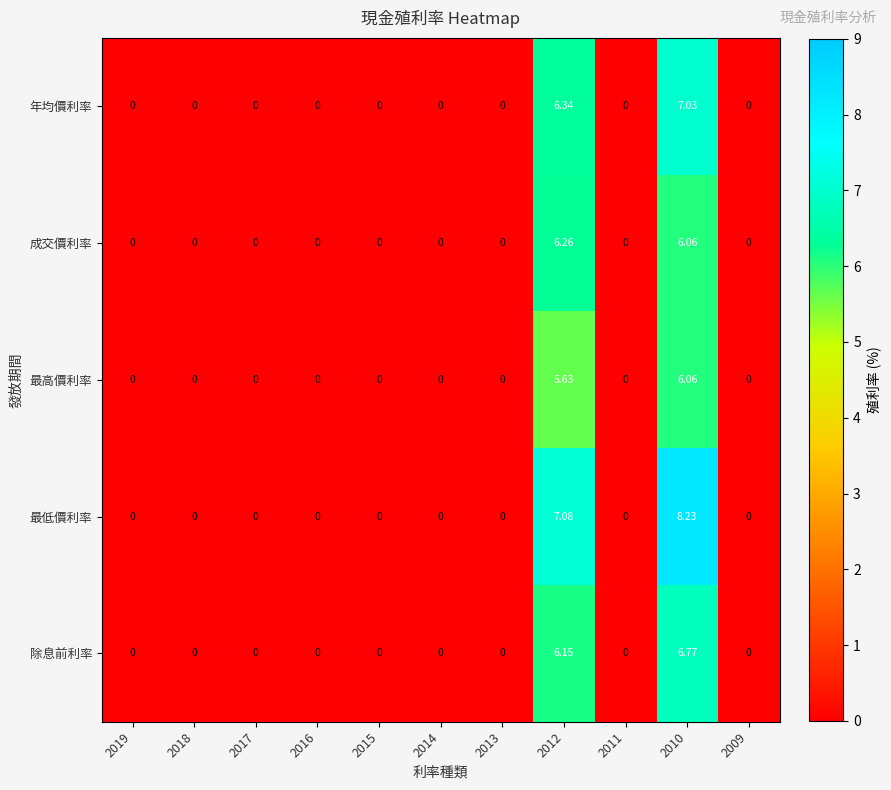

Which series has the largest total across all categories?

最低價利率